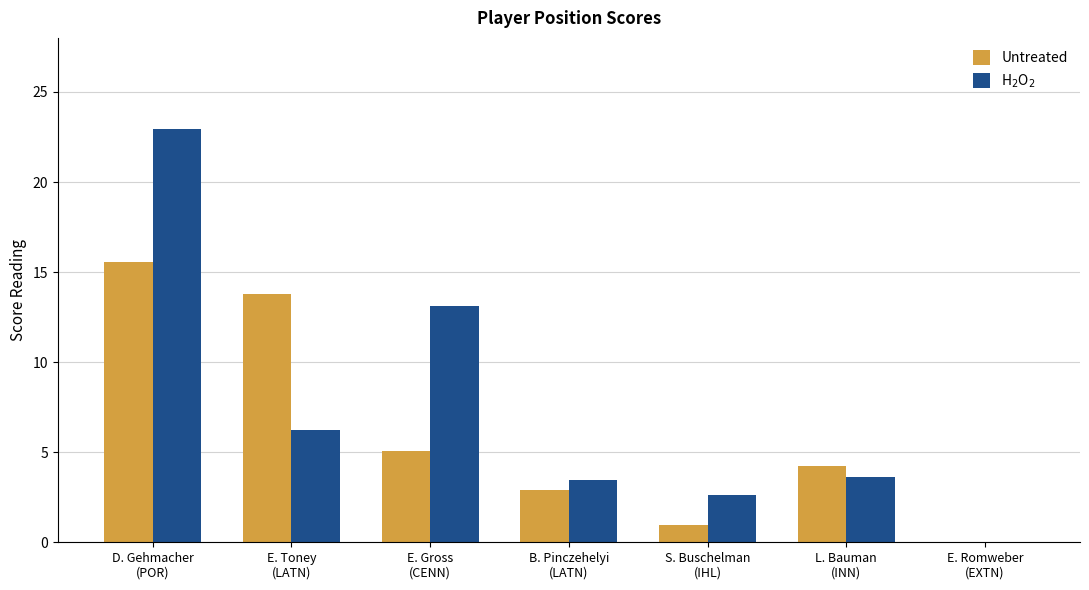

At which label is H$_2$O$_2$ closest to 11?

E. Gross
(CENN)